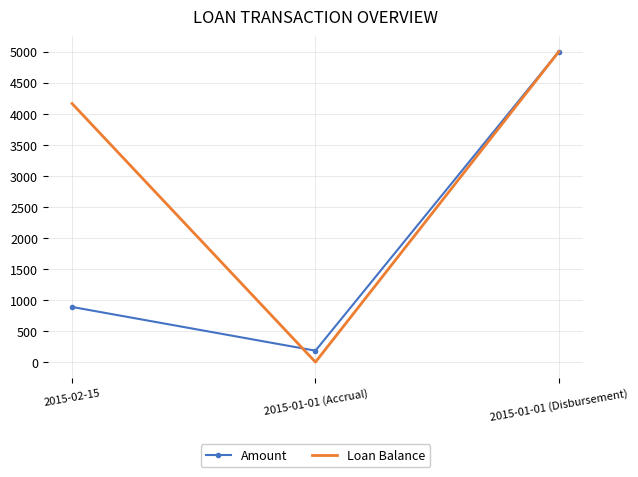

What is the difference between the maximum and second lowest values in the Loan Balance series?

836.8